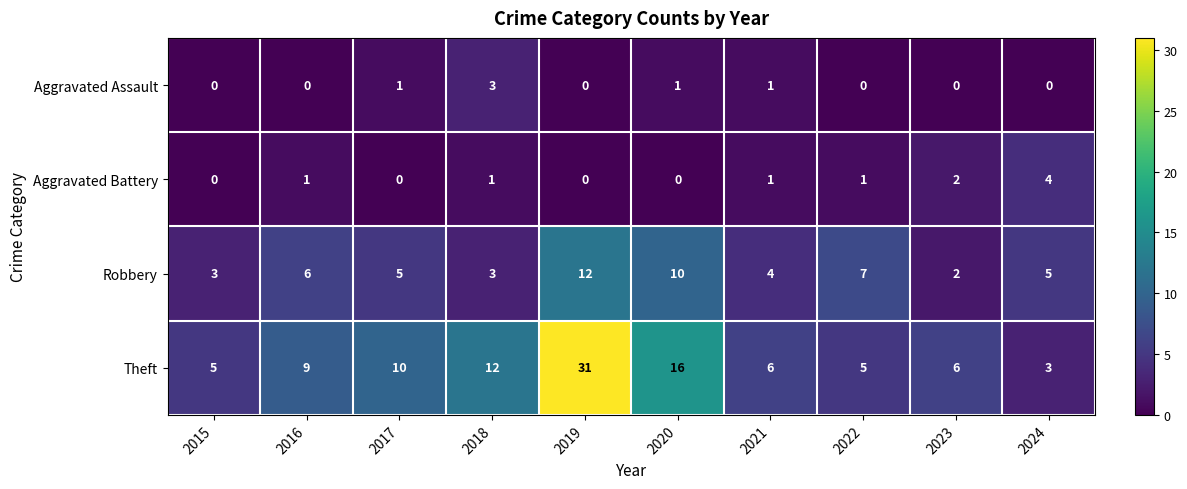

How many series are shown in this chart?

4